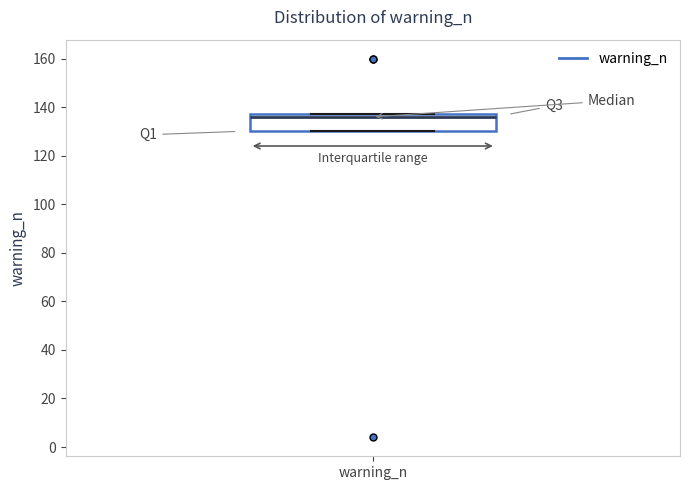

Where does the median line of the box for warning_n sit on the y-axis? The values are not printed on the chart, so give them approximately, as read against the axis.

136